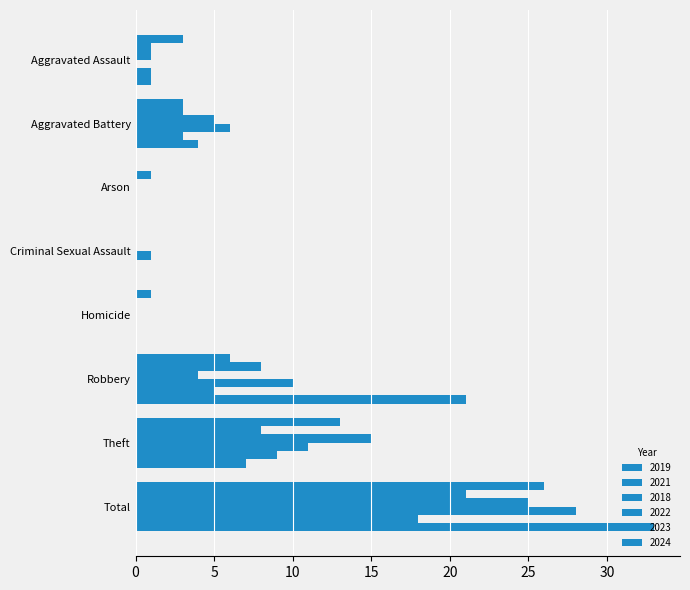

At how many categories does at least one series exceed 23?

1